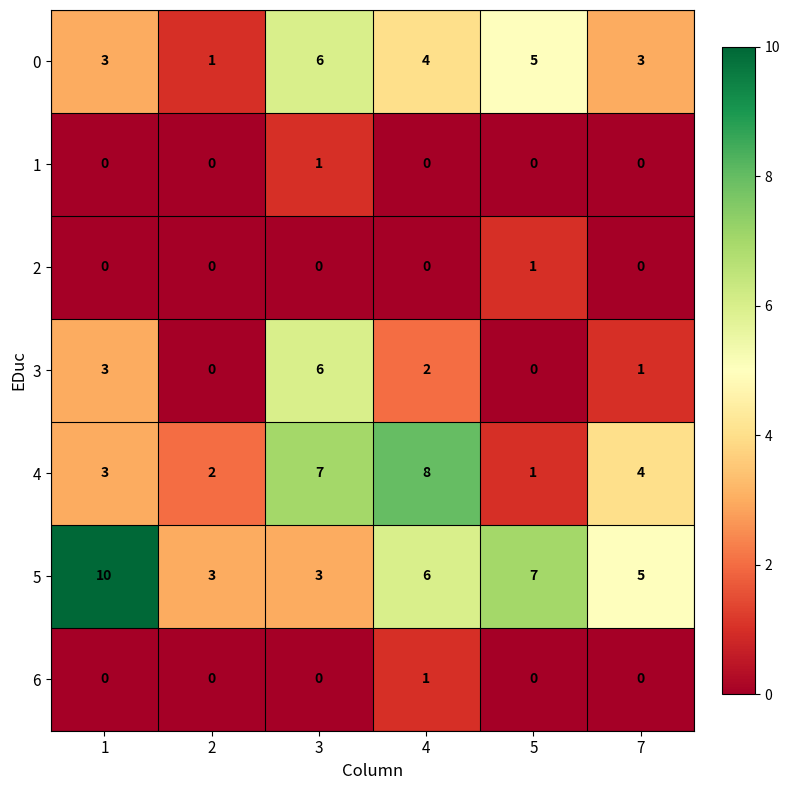

What is the difference between the 3 values at 2 and 1?

3